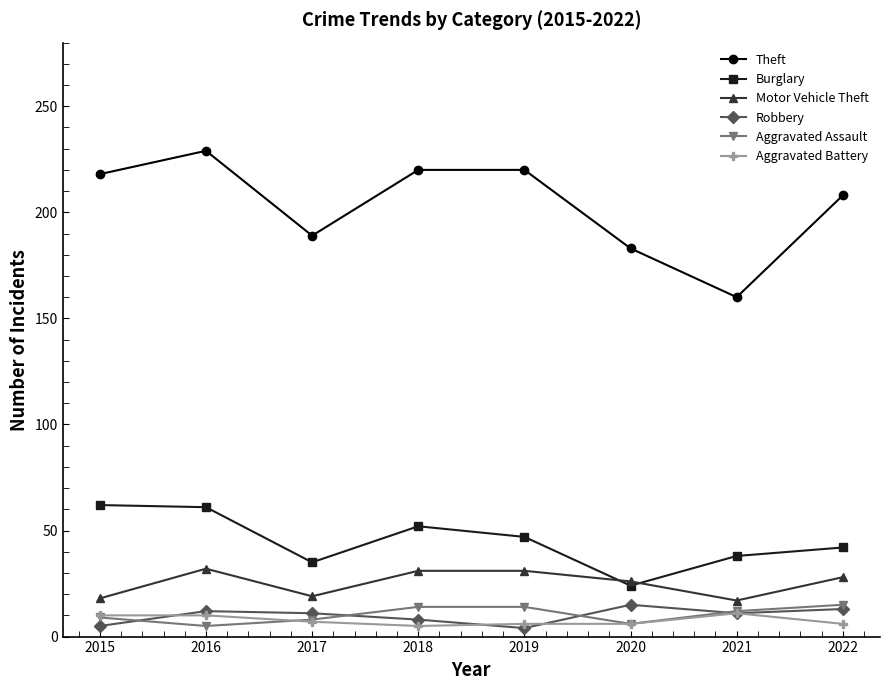

What is the approximate value of Robbery at 2018?

8